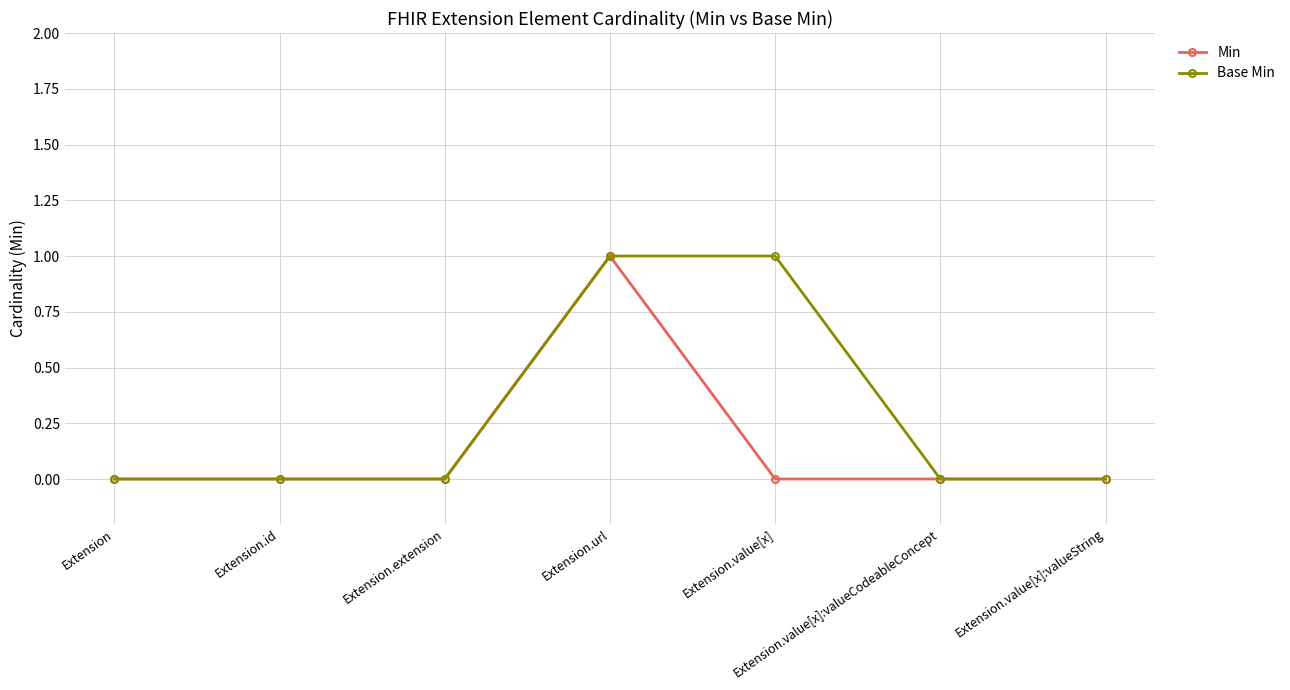

True or false: Min has more than 0 interior local peaks.

True